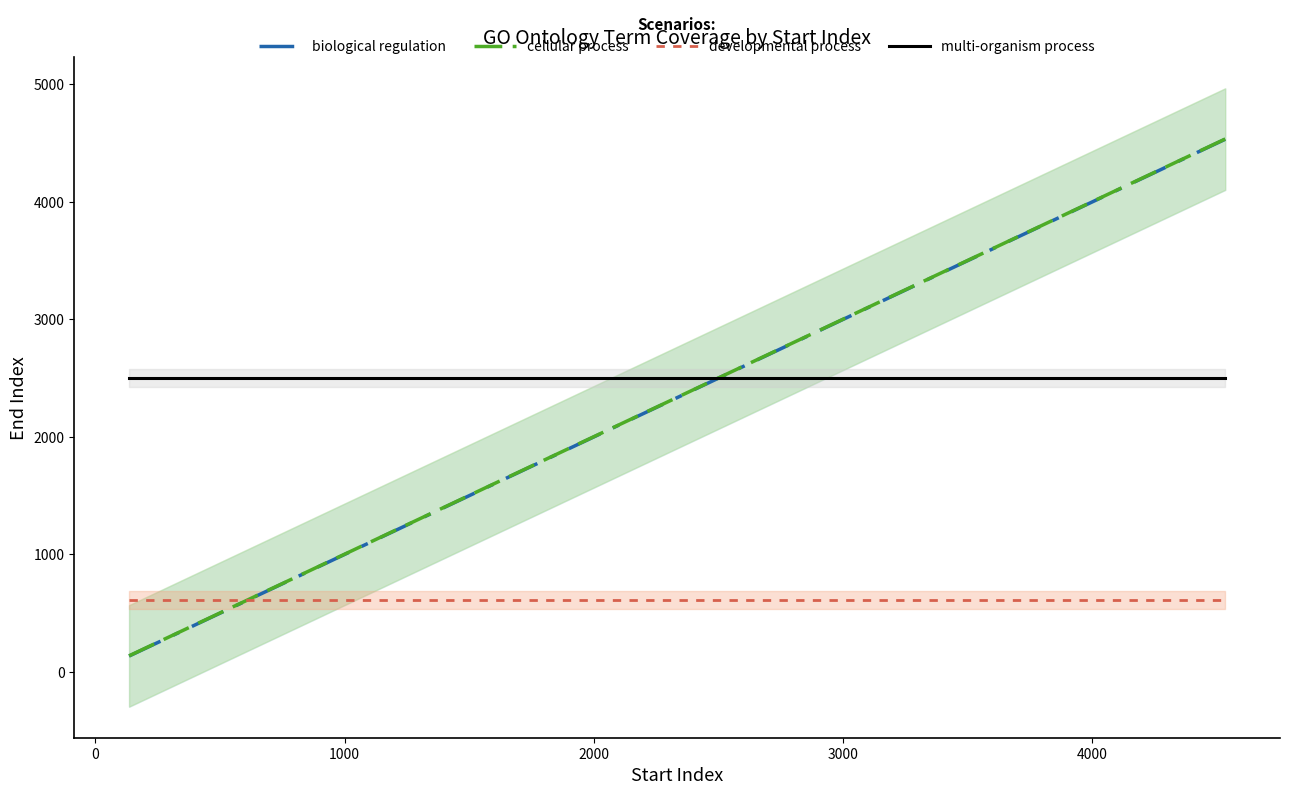

Reading left to right, what are all the values shown in this chart?

biological regulation: 135	234	320	914	1256	1432	1644	2178	2336	2521	2578	2878	4414	4469	4534
cellular process: 137	236	322	916	1258	1434	1646	2180	2338	2523	2580	2880	4416	4471	4536
developmental process: 612	612	612	612	612	612	612	612	612	612	612	612	612	612	612
multi-organism process: 2502	2502	2502	2502	2502	2502	2502	2502	2502	2502	2502	2502	2502	2502	2502